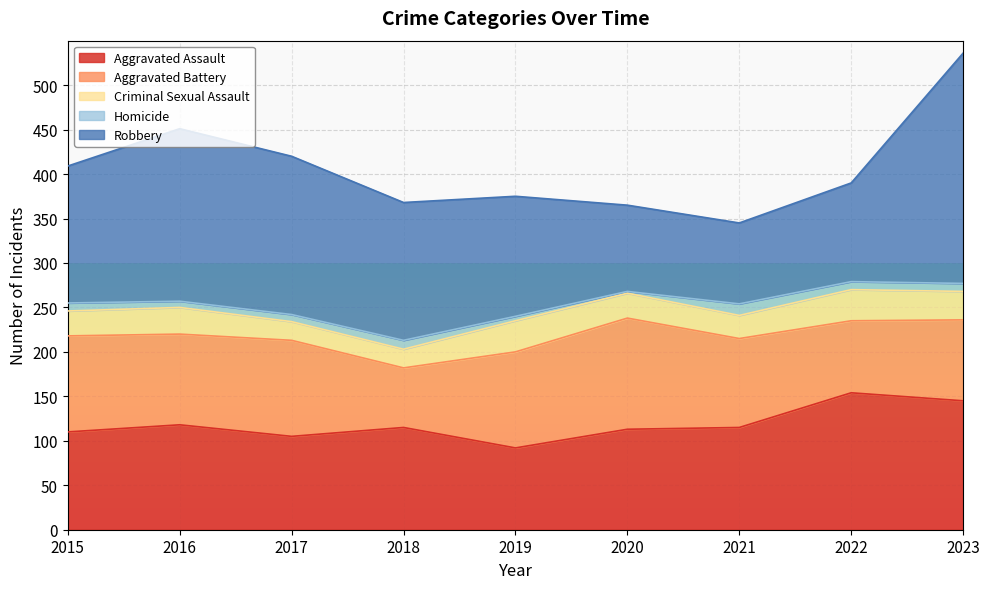

At which category does the chart reach its peak across all series?

2023